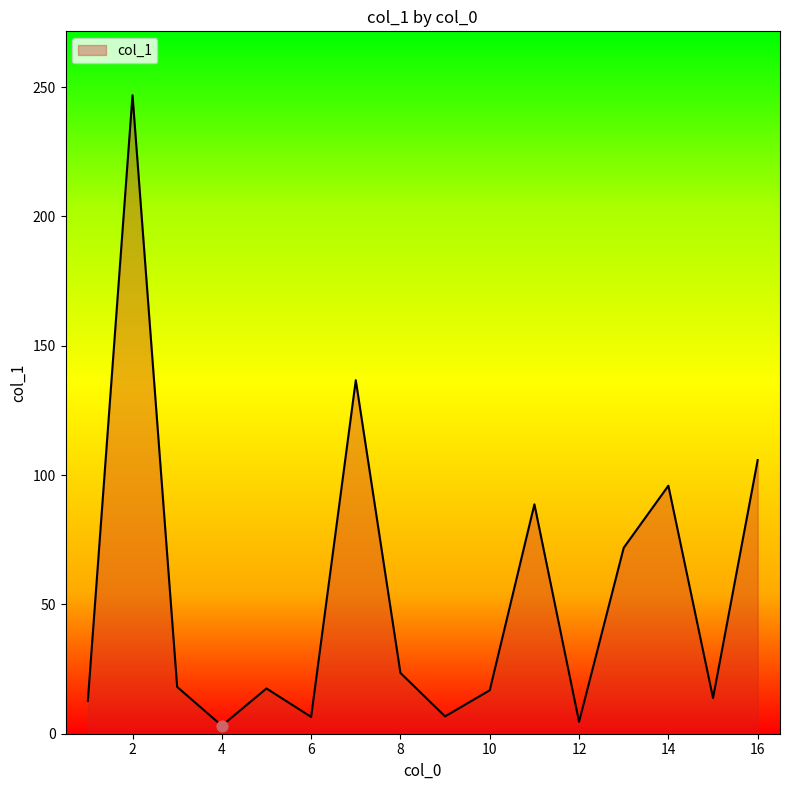

What is the greatest value displayed?

246.9